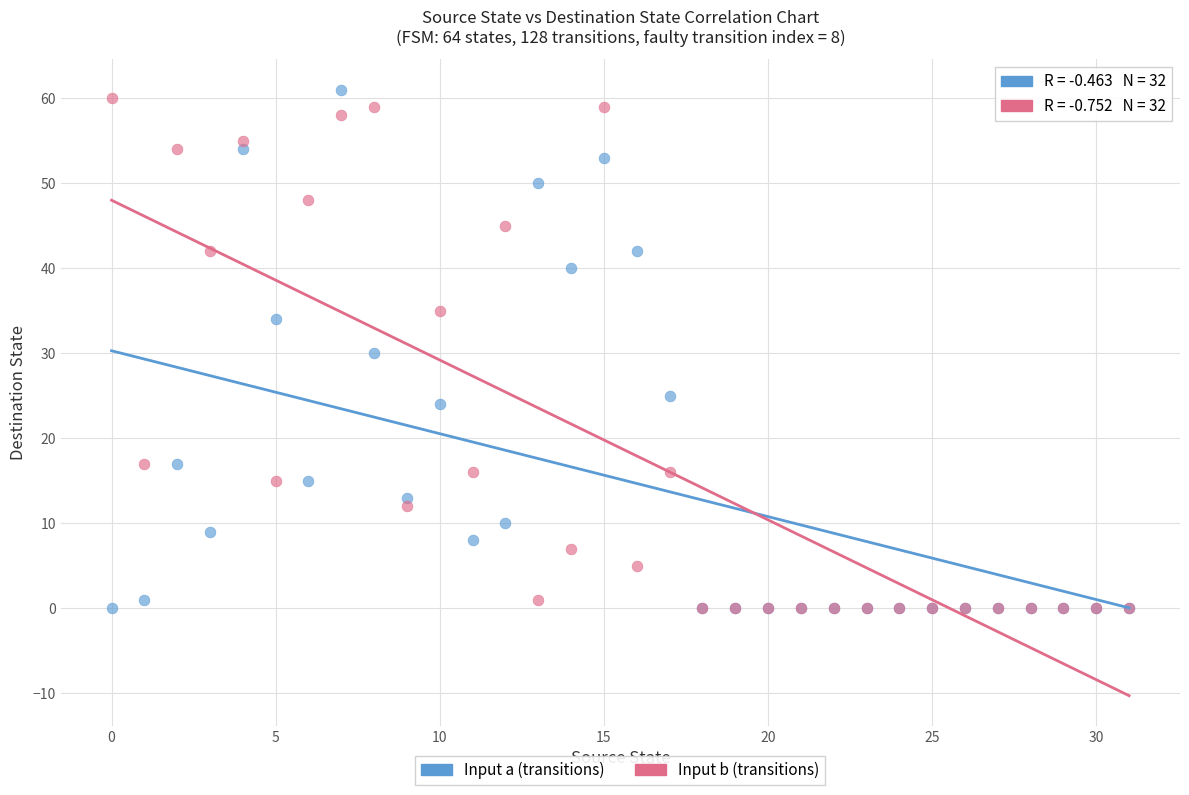

What are all the series names shown in the legend?

Input a (transitions), Input b (transitions)